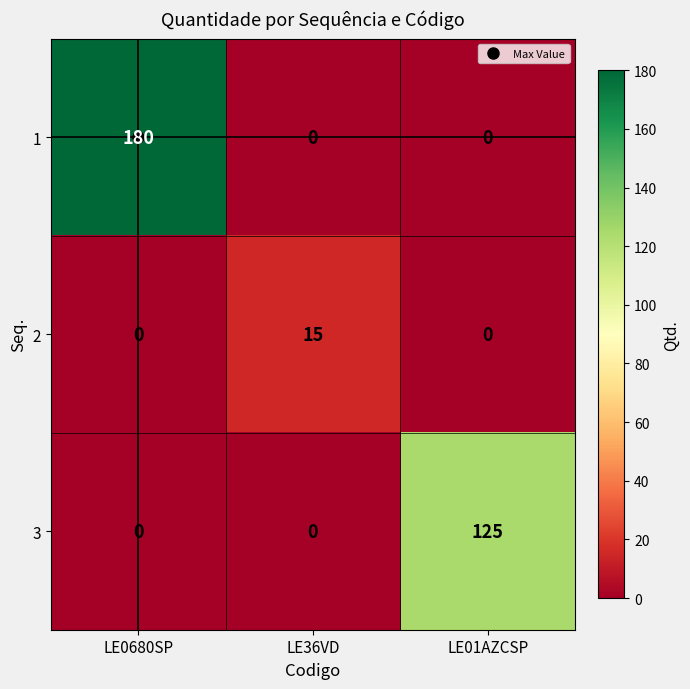

What is the average value of the 1 series?

60